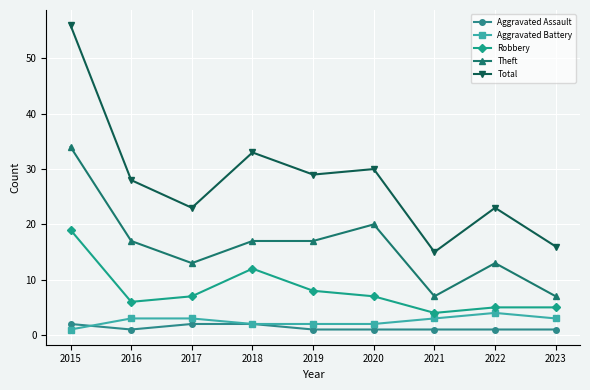

What is the lowest value of the Theft series?

7